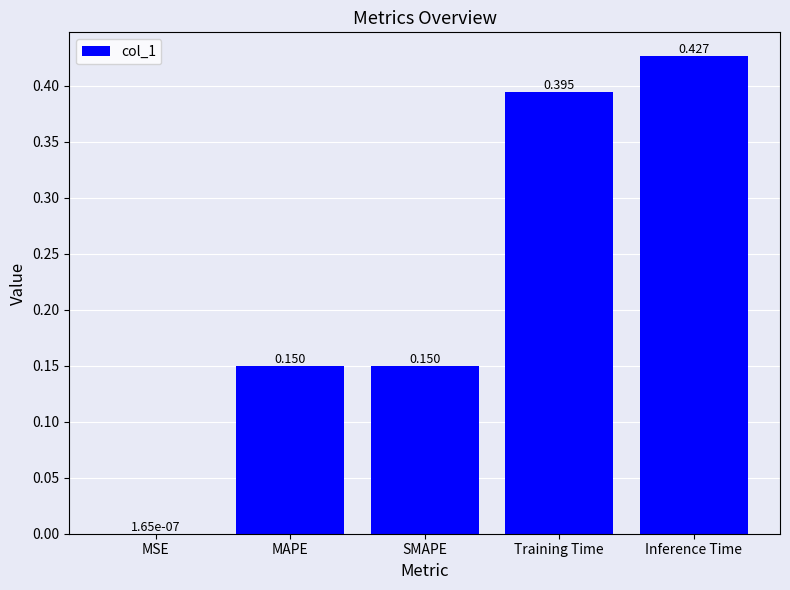

At which label is the value closest to 0?

MSE